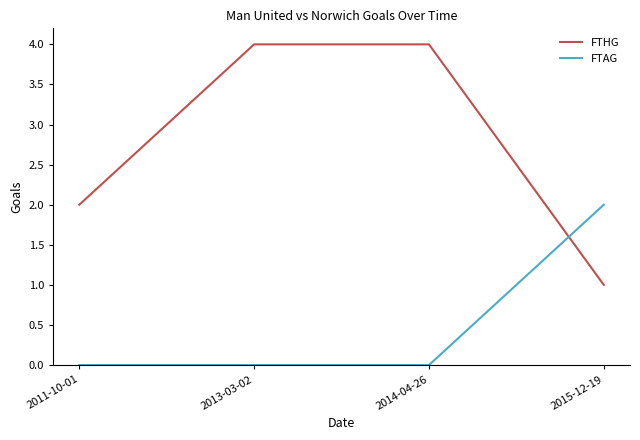

Rank the series by their maximum value, from highest to lowest.

FTHG, FTAG